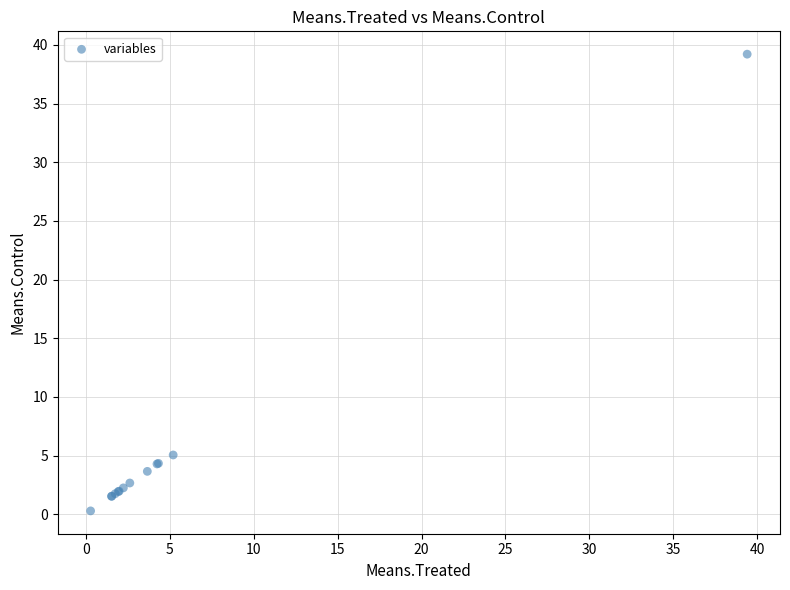

What Y value in the scatter plot is closest to 19?

5.0